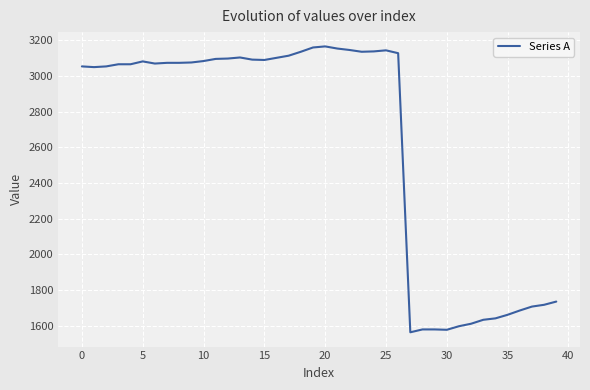

What is the minimum value shown in the chart?

1564